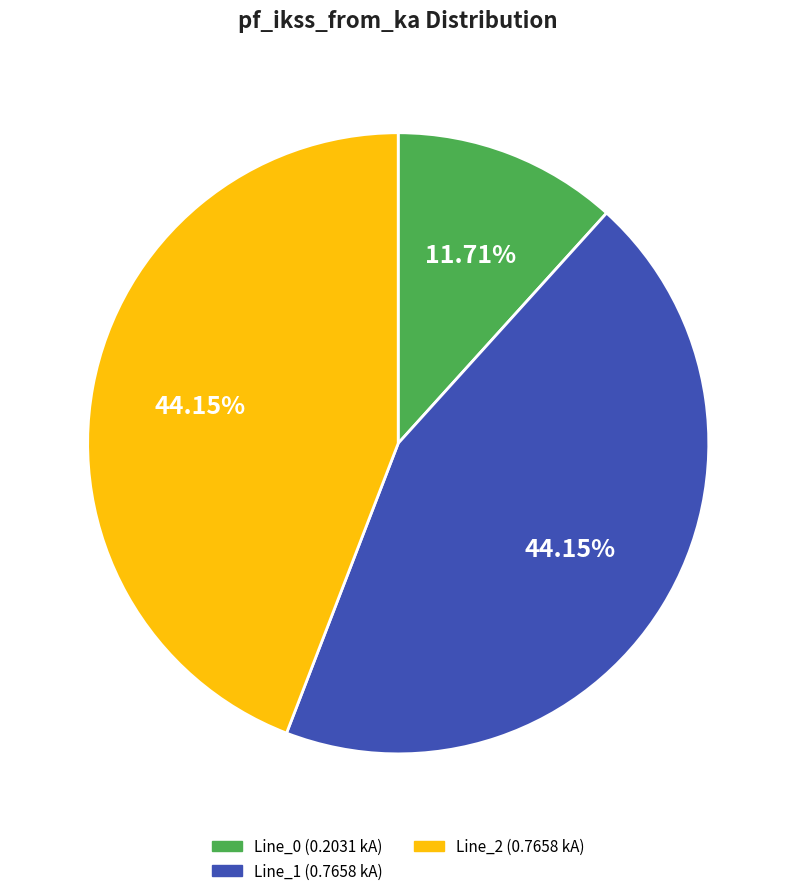

Does any single category account for the majority?

No